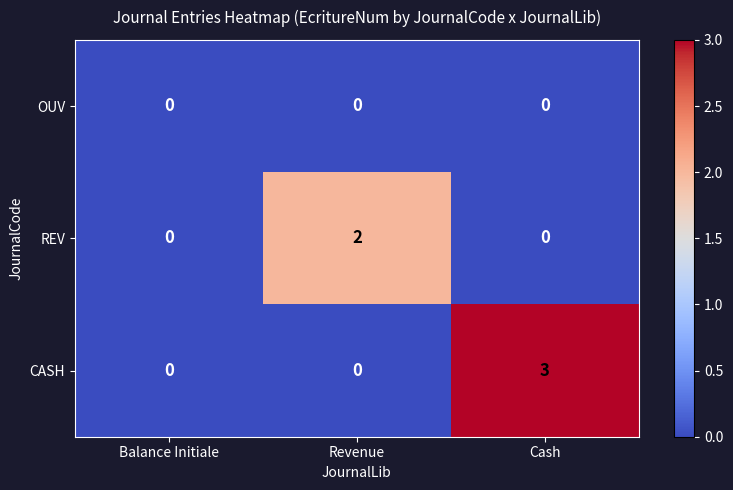

What is the sum of all CASH values?

3